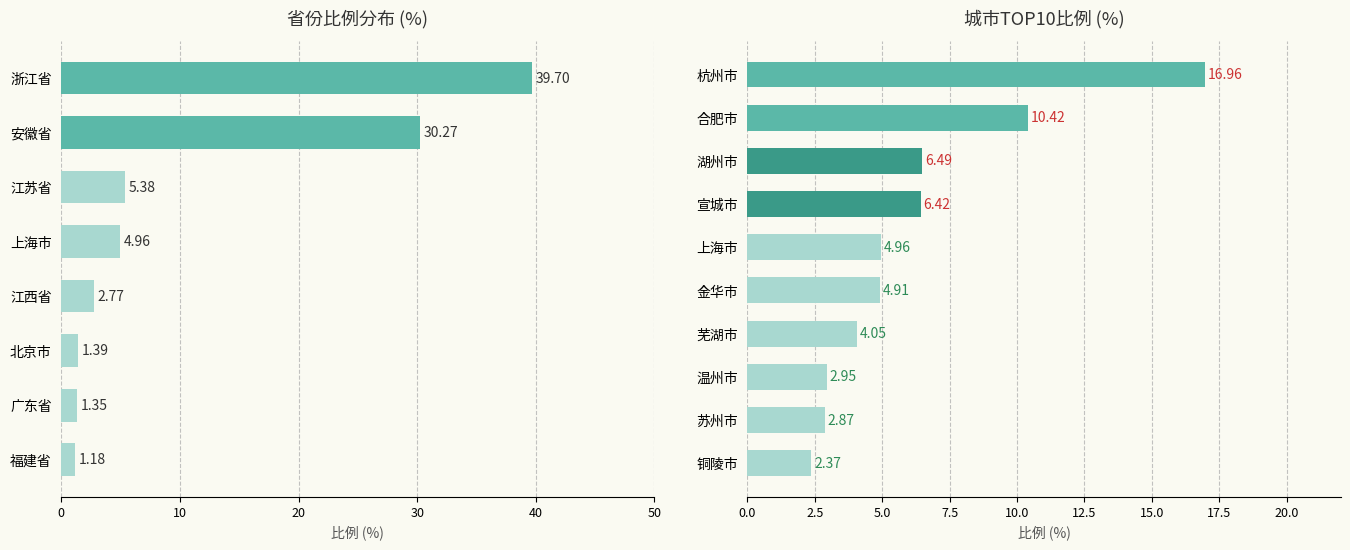

What is the average value?

6.2